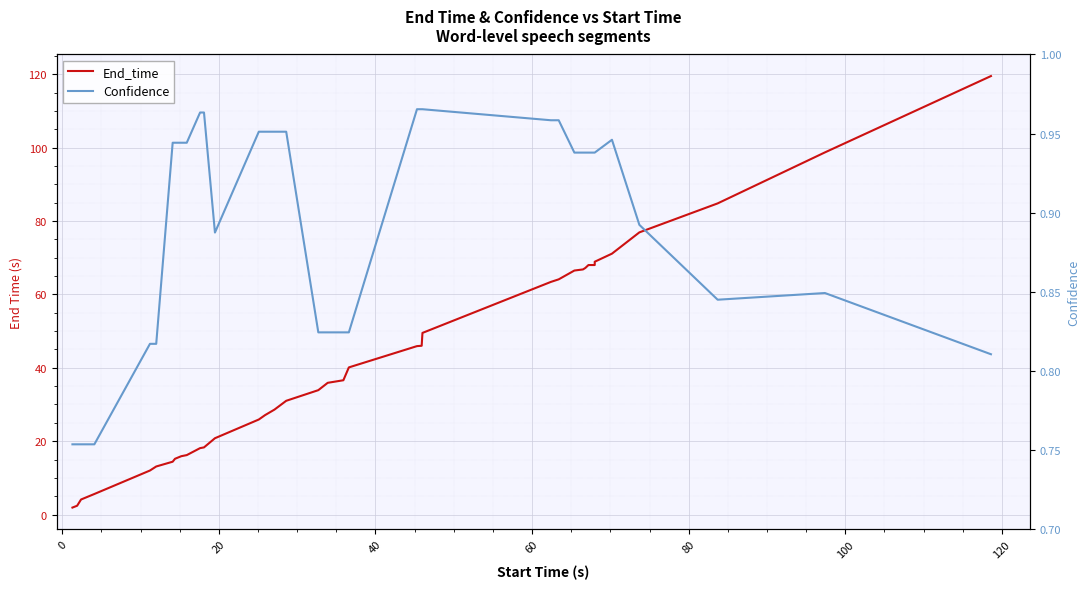

At how many categories does at least one series exceed 5?

34